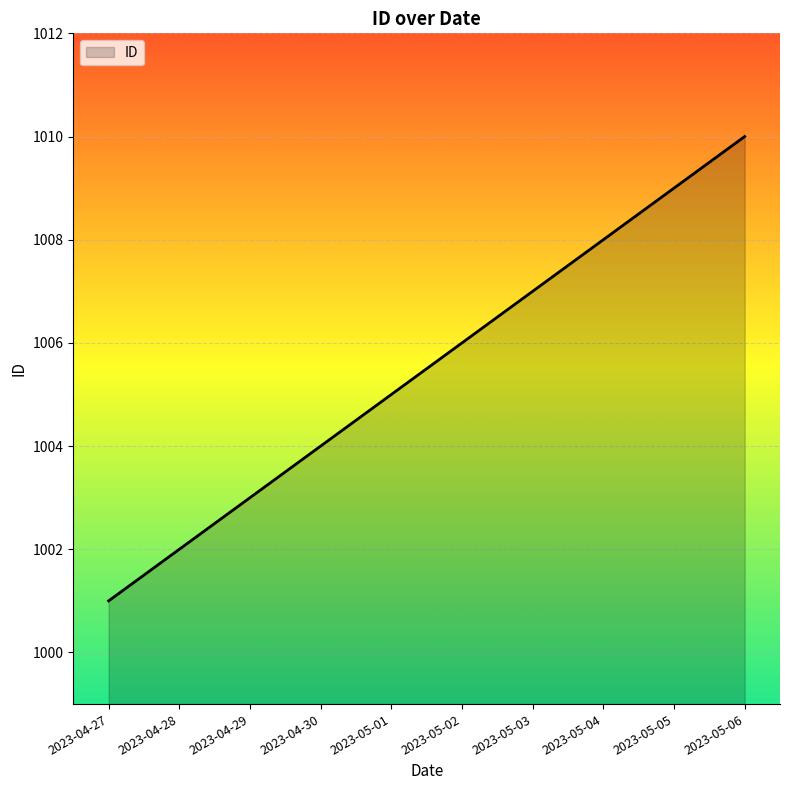

What is the maximum value shown in the chart?

1010